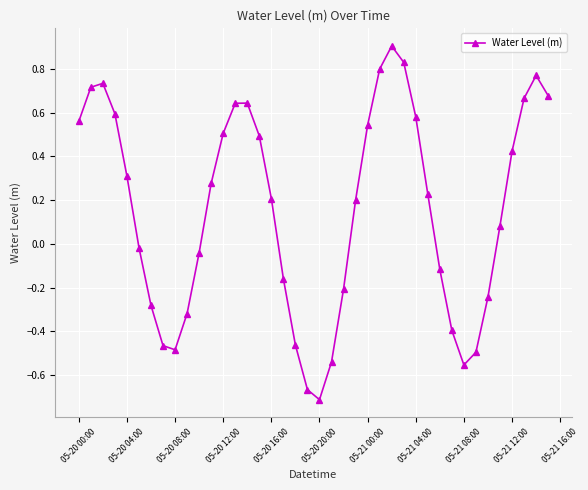

Does the chart have visible grid lines?

Yes